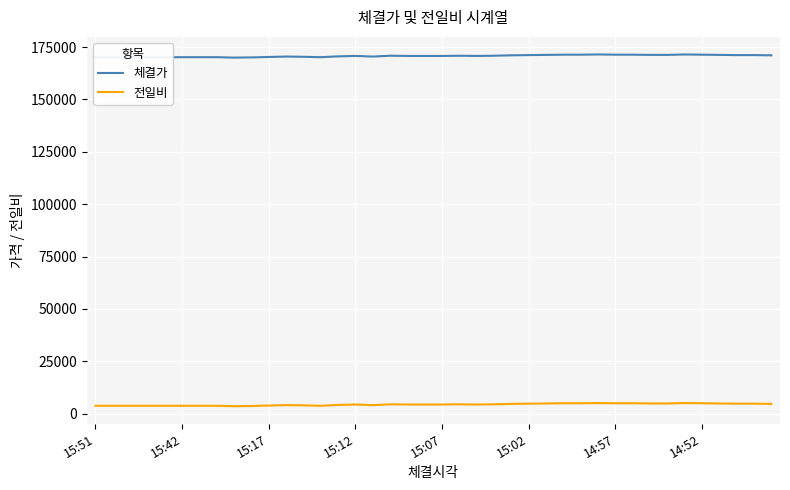

Rank the series by their maximum value, from highest to lowest.

체결가, 전일비